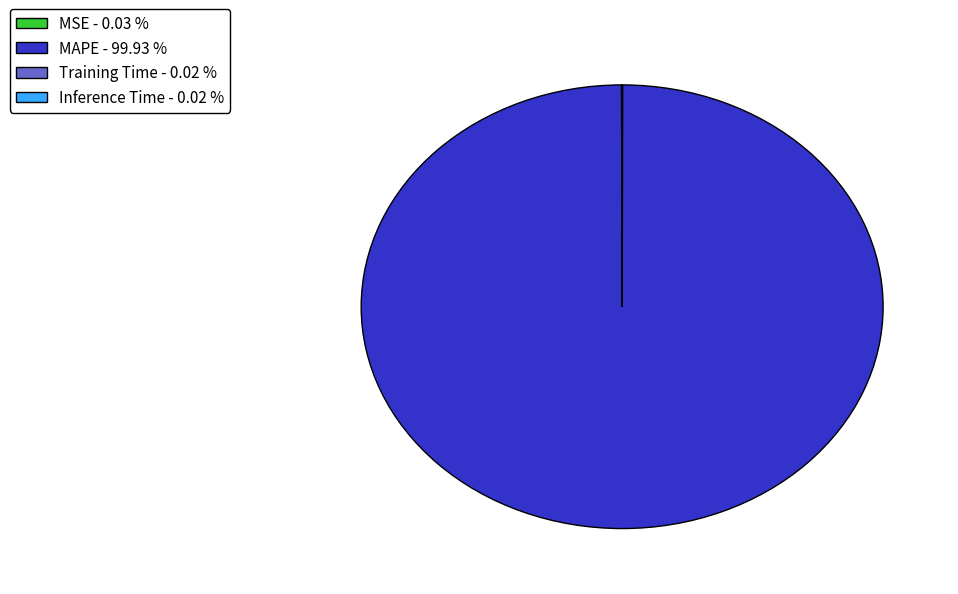

Which category has the biggest portion of the pie?

MAPE - 99.93 %